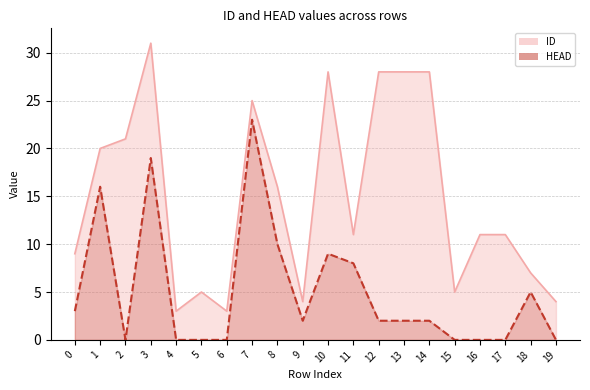

What is the difference between the maximum and minimum values in the HEAD series?

23